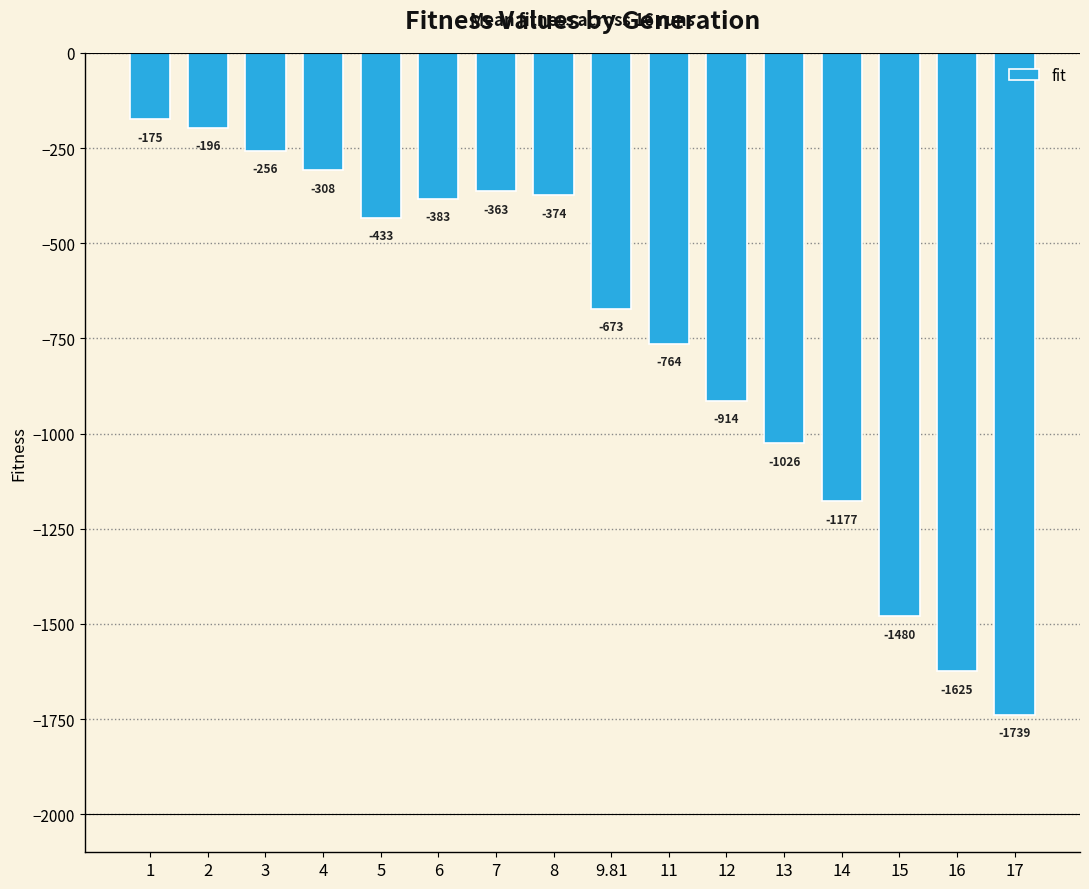

What is the average value?

-742.8